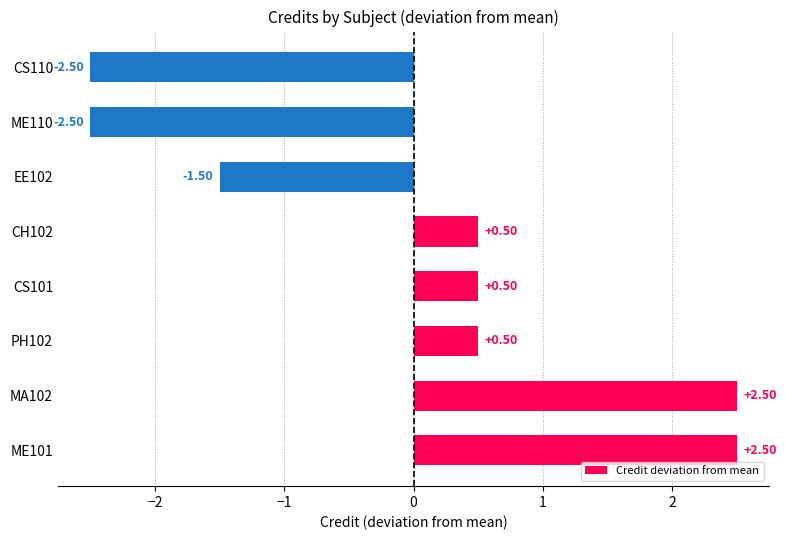

What is the difference between the maximum and second lowest values?

5.0